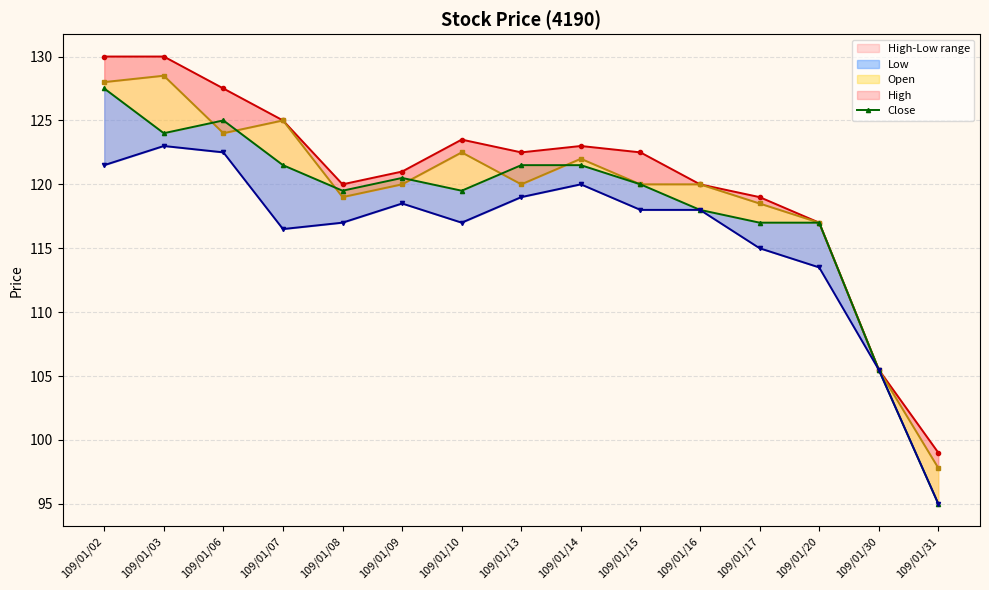

At which label does Low first exceed 118?

109/01/02